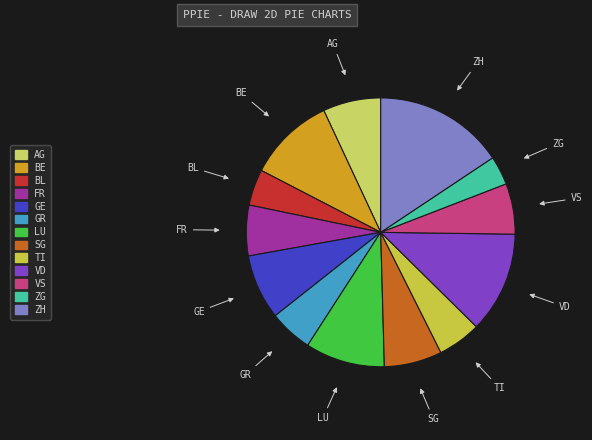

Is the sum of ZH and TI greater than half?

No